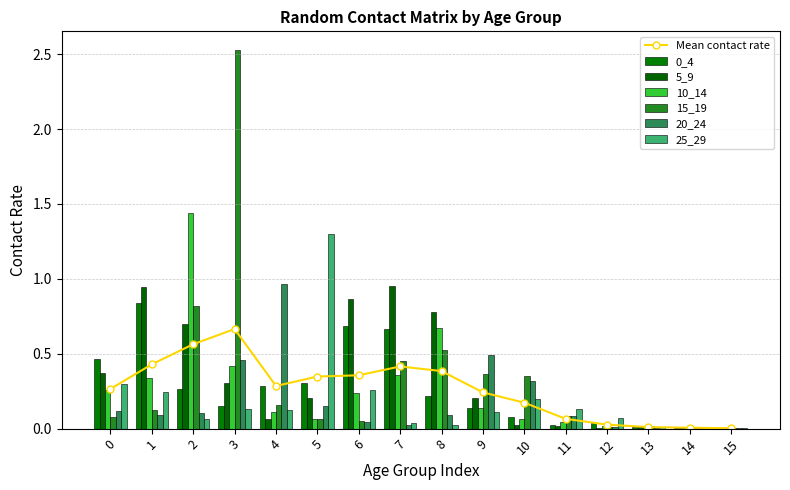

Which category has the lowest value across all series?

15